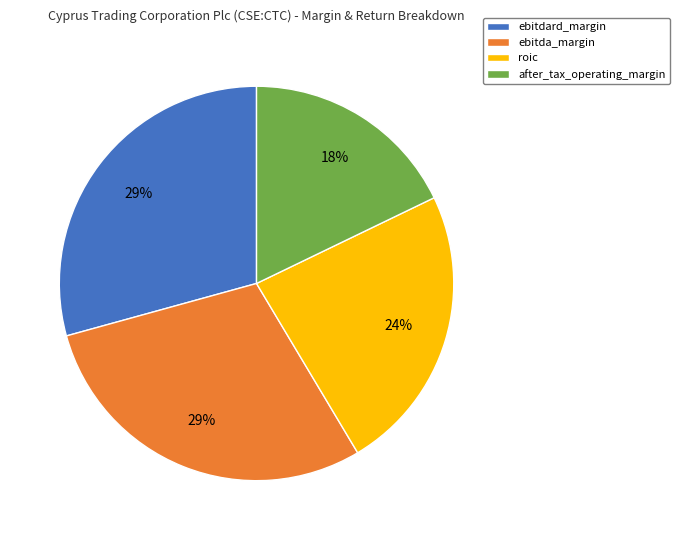

Do ebitda_margin and roic together represent more than half of the pie?

Yes